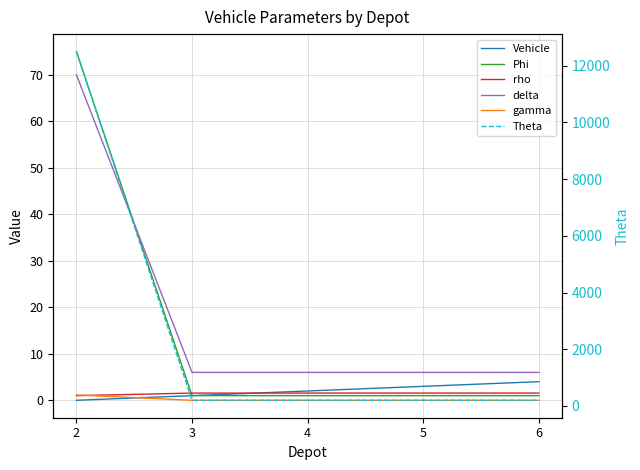

Reading left to right, extract all data points from this chart.

Vehicle: 2=0.0	3=1.0	4=2.0	5=3.0	6=4.0
Phi: 2=75.0	3=1.0	4=1.0	5=1.0	6=1.0
rho: 2=1.0	3=1.6	4=1.6	5=1.6	6=1.6
delta: 2=70.0	3=6.0	4=6.0	5=6.0	6=6.0
gamma: 2=1.1	3=0.0	4=0.0	5=0.0	6=0.0
Theta: 2=12500.0	3=200.0	4=200.0	5=200.0	6=200.0